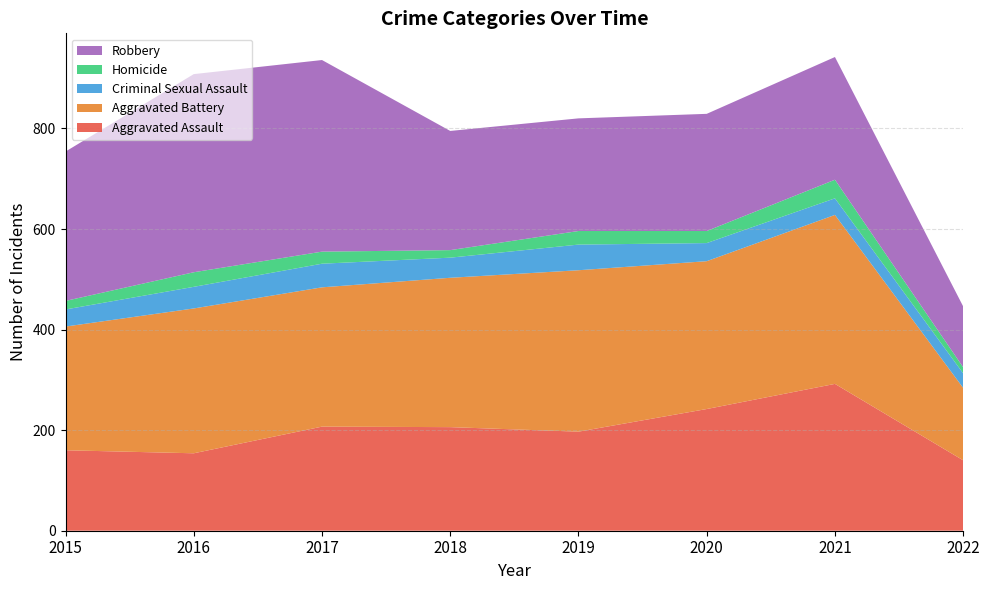

Reading left to right, what are all the values shown in this chart?

Aggravated Assault: 2015=160	2016=154	2017=207	2018=206	2019=197	2020=242	2021=292	2022=140
Aggravated Battery: 2015=246	2016=288	2017=277	2018=297	2019=321	2020=294	2021=336	2022=144
Criminal Sexual Assault: 2015=34	2016=43	2017=47	2018=40	2019=51	2020=36	2021=33	2022=29
Homicide: 2015=17	2016=29	2017=24	2018=15	2019=27	2020=24	2021=37	2022=12
Robbery: 2015=297	2016=394	2017=381	2018=237	2019=224	2020=233	2021=244	2022=121